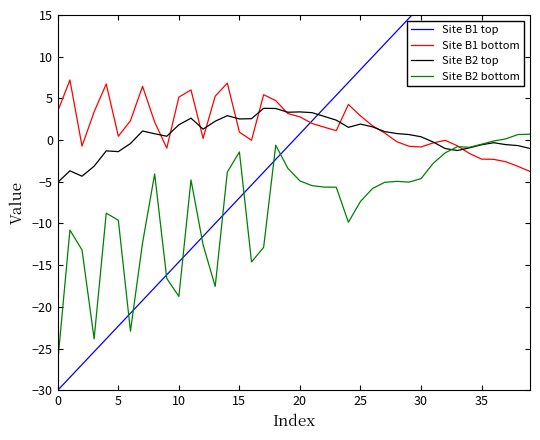

What is the minimum value for Site B2 bottom?

-26.5